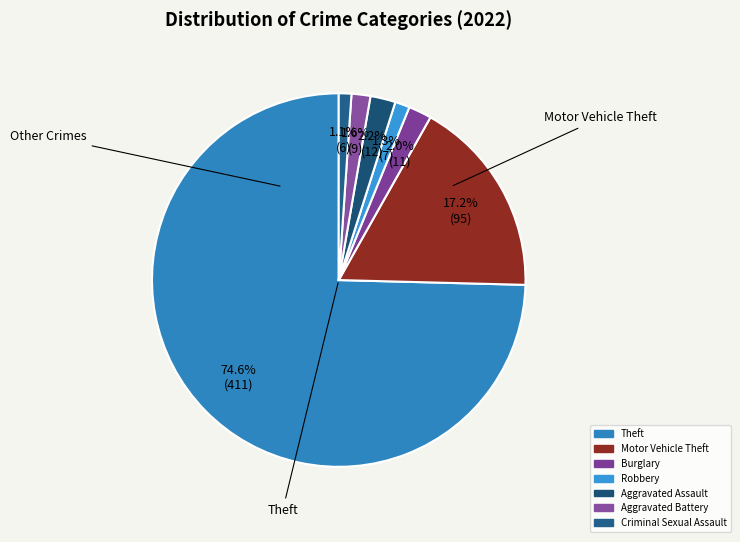

How many slices are in this pie chart?

7